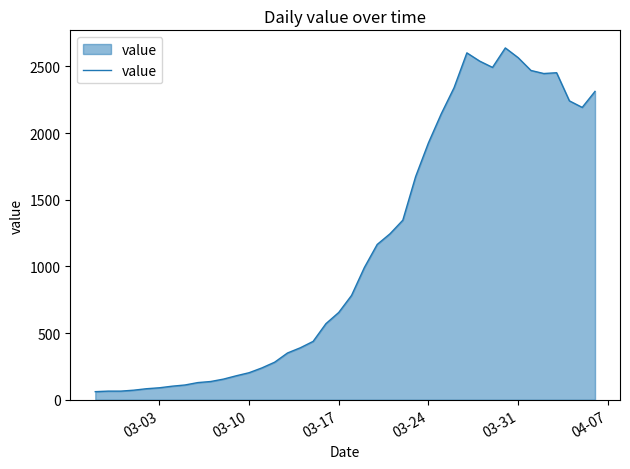

What is the average value?

1124